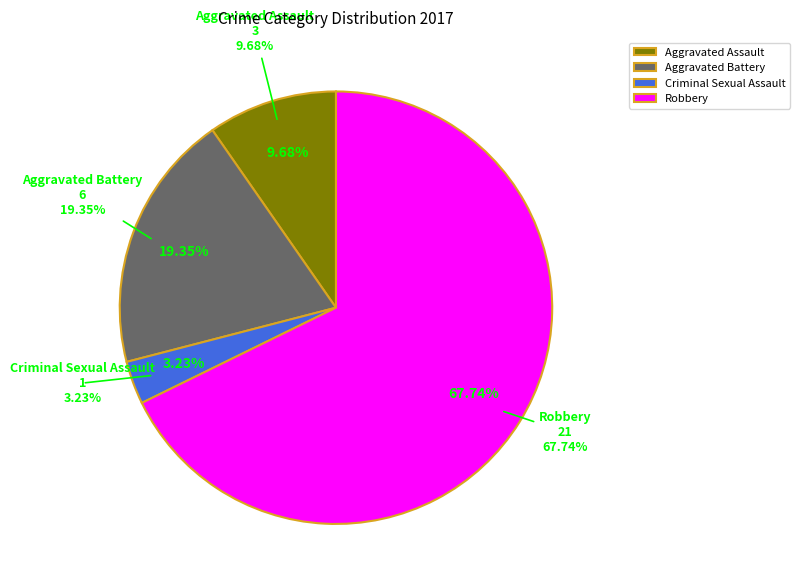

Approximately how many times larger is the value at Aggravated Assault compared to Aggravated Battery?

0.5